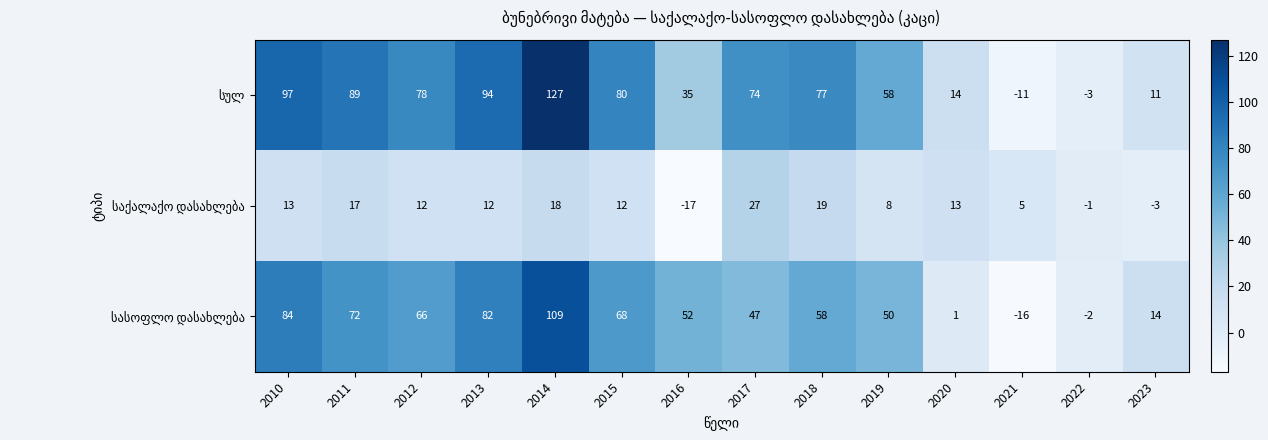

What is the maximum value shown in the chart?

127